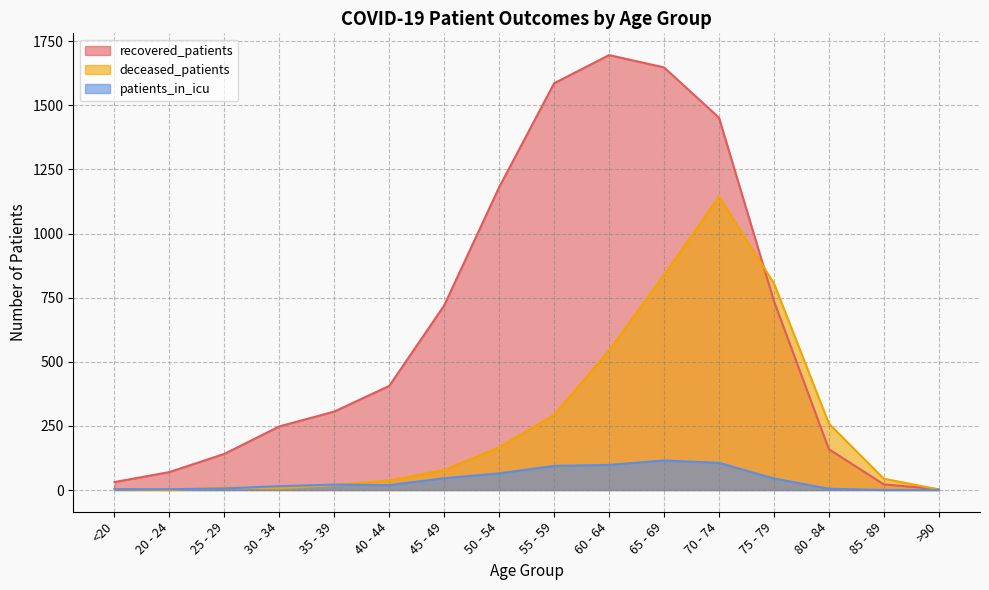

The value of recovered_patients at 25 - 29 is 141. True or false?

True